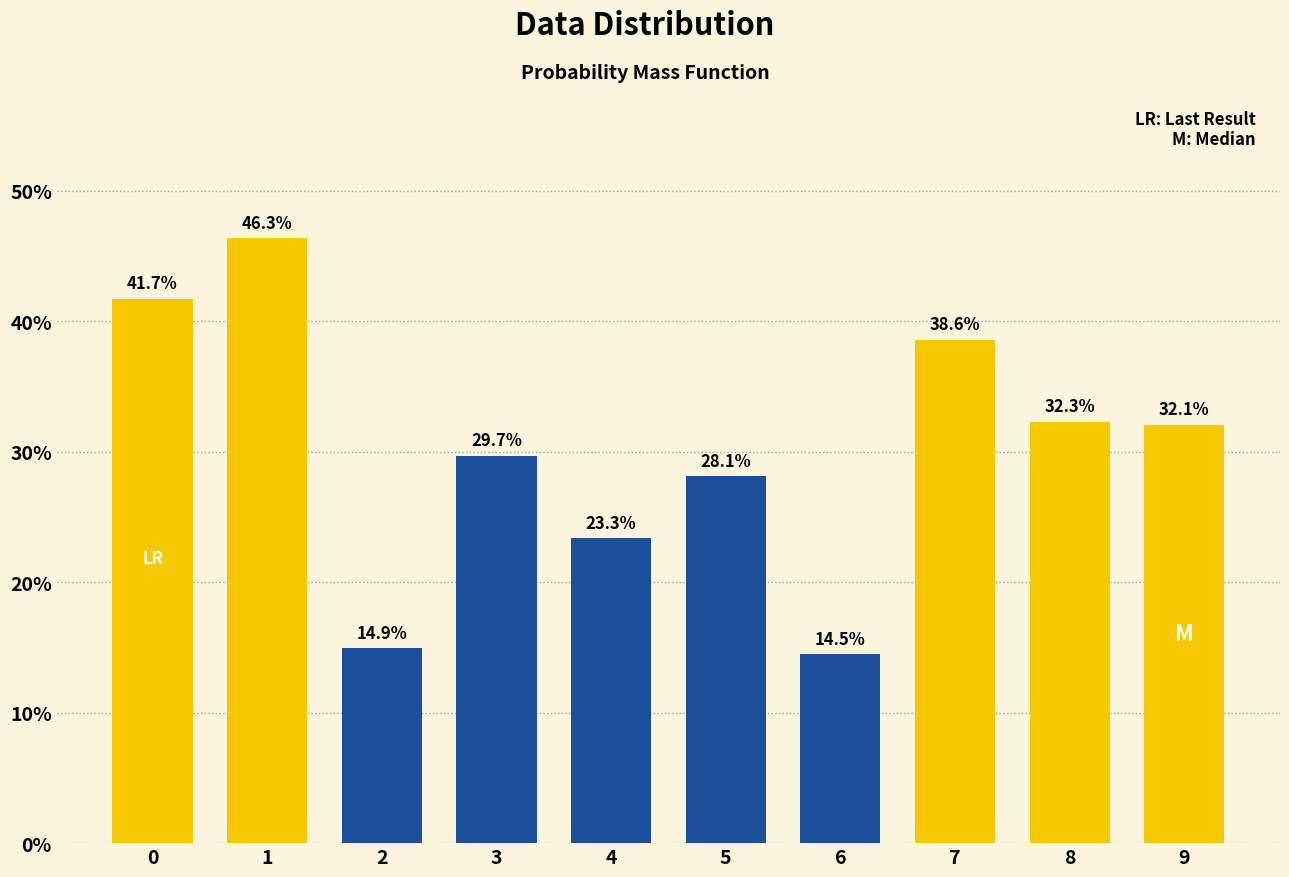

Which category has the highest value across all series?

1